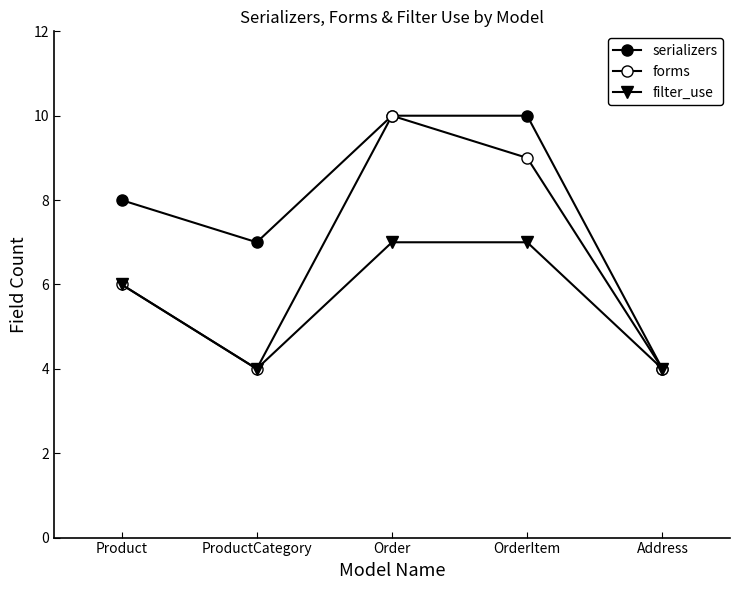

How many data points does each series have?

5